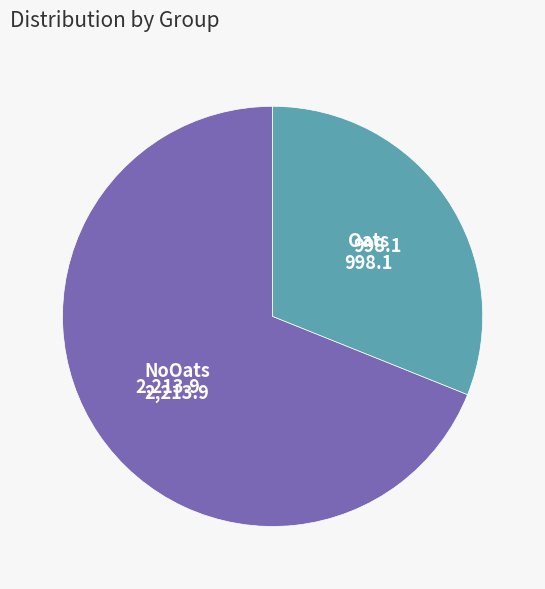

Which slice represents more than half of the pie?

NoOats